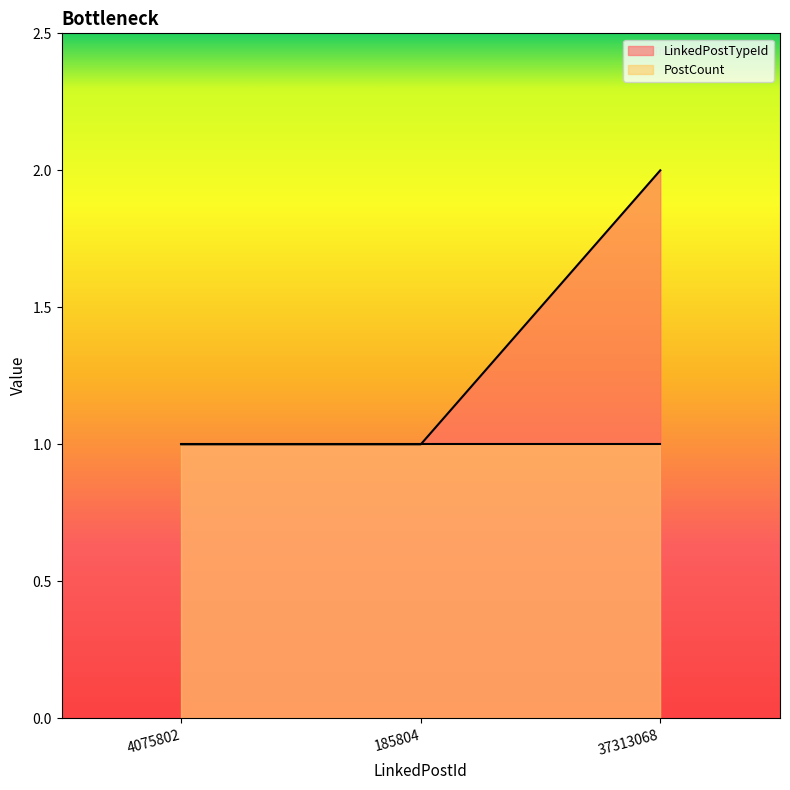

How many lines are shown in the chart?

2